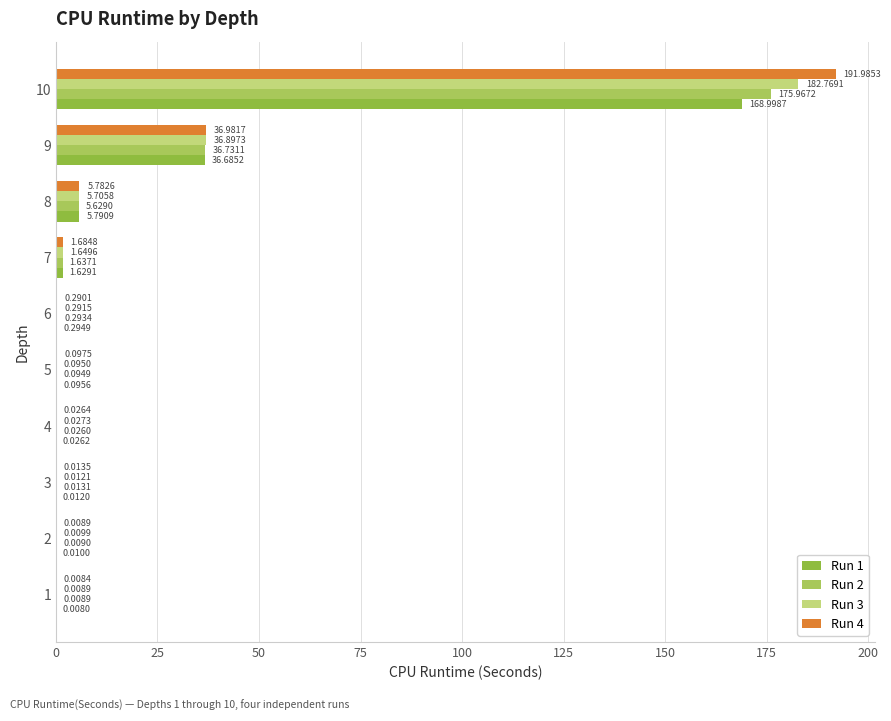

Which category has the highest value in the Run 2 series?

10